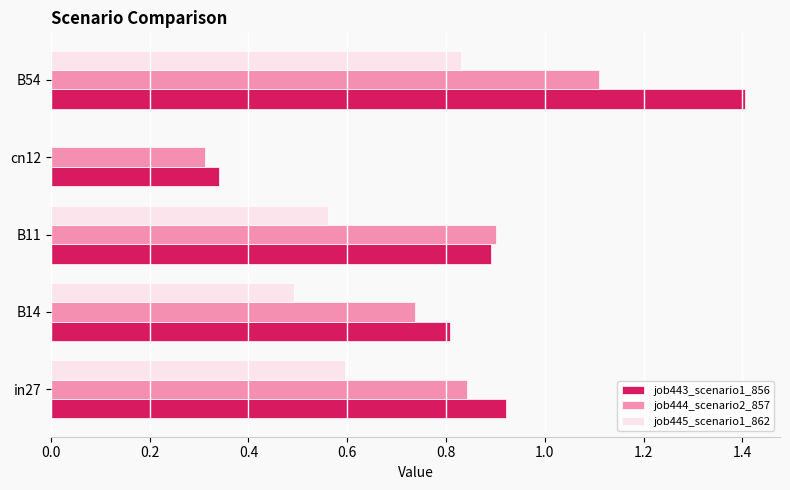

Is the value of job443_scenario1_856 at B54 greater than the value of job444_scenario2_857 at B11?

Yes